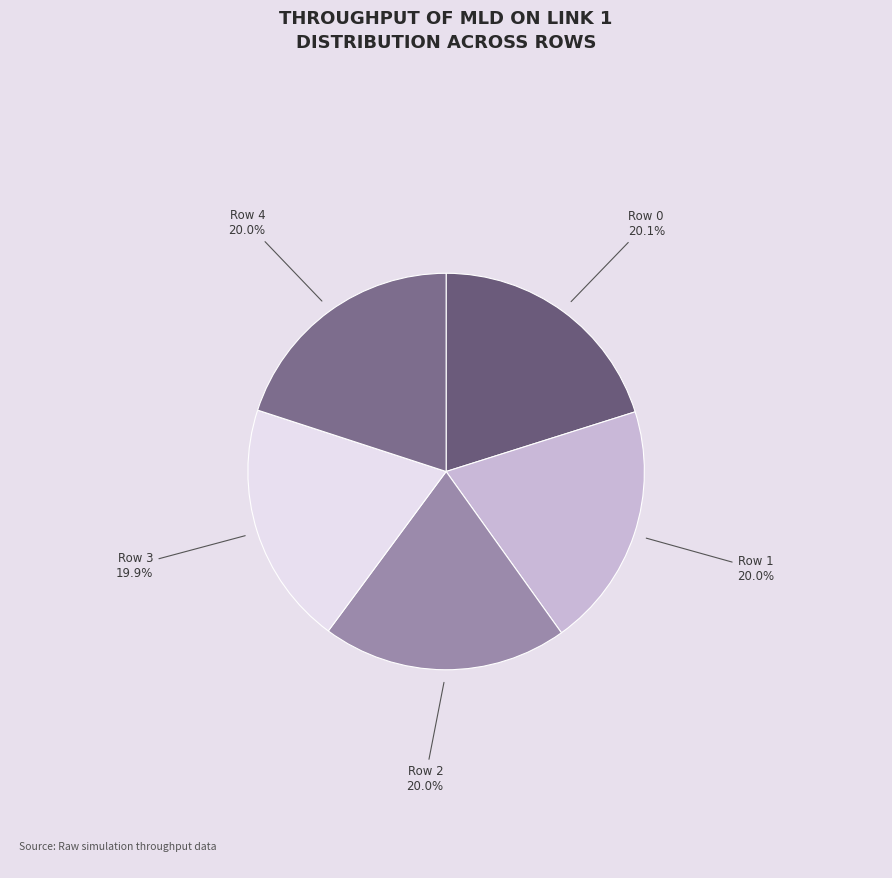

Count the number of slices in the pie.

5